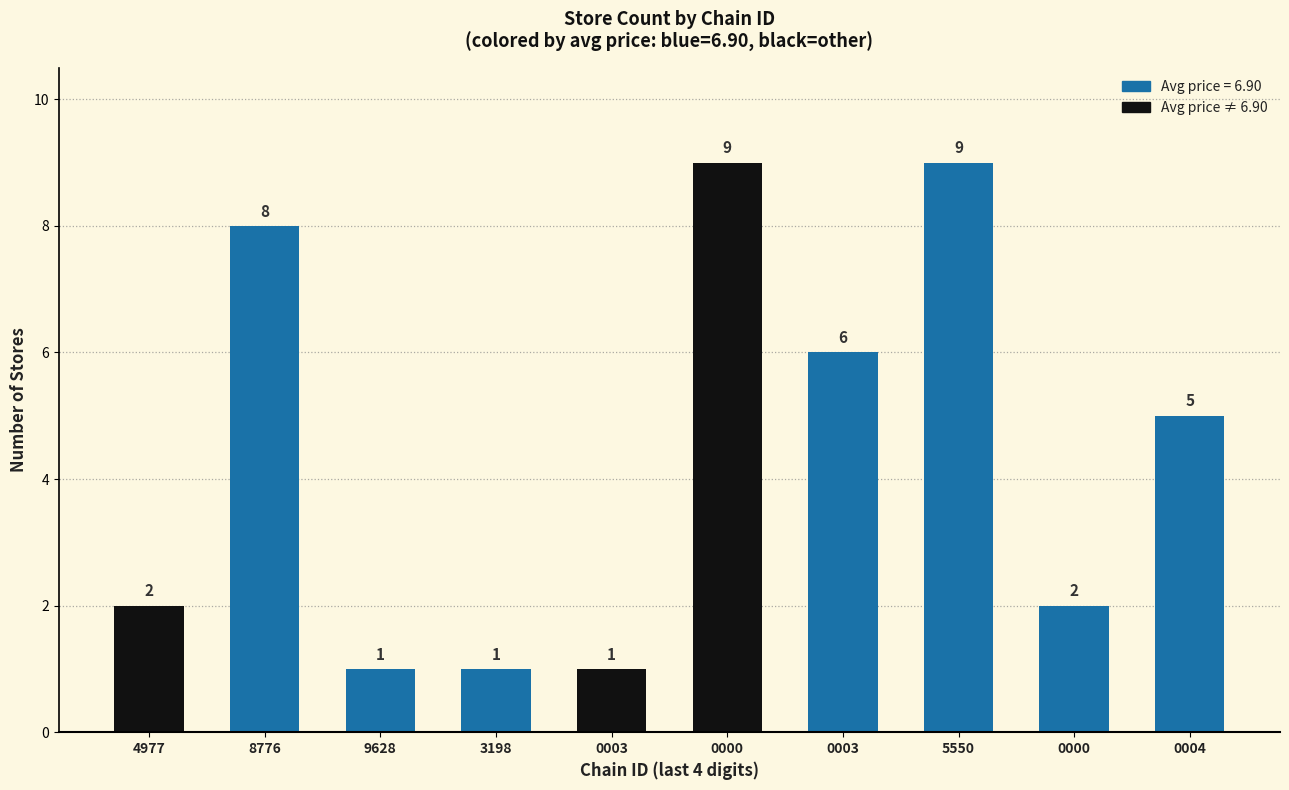

Read the value at 4977.

2